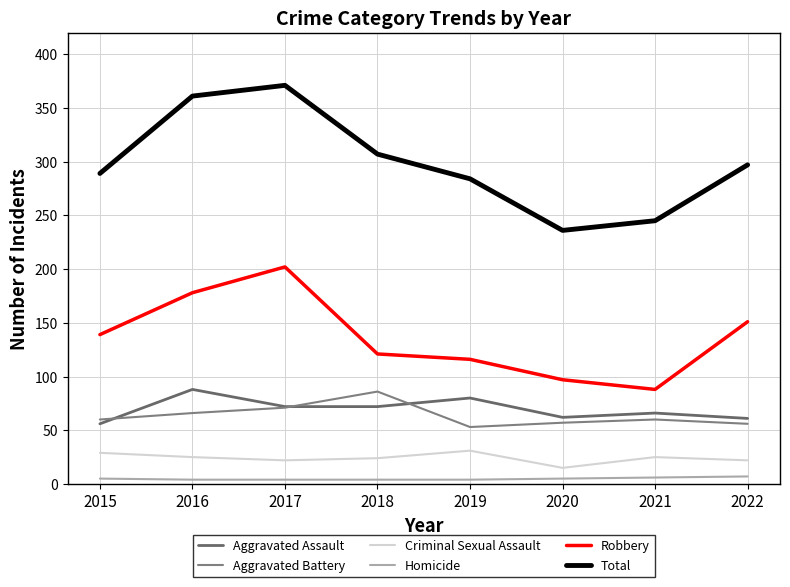

True or false: Homicide has more than 1 interior local peaks.

False